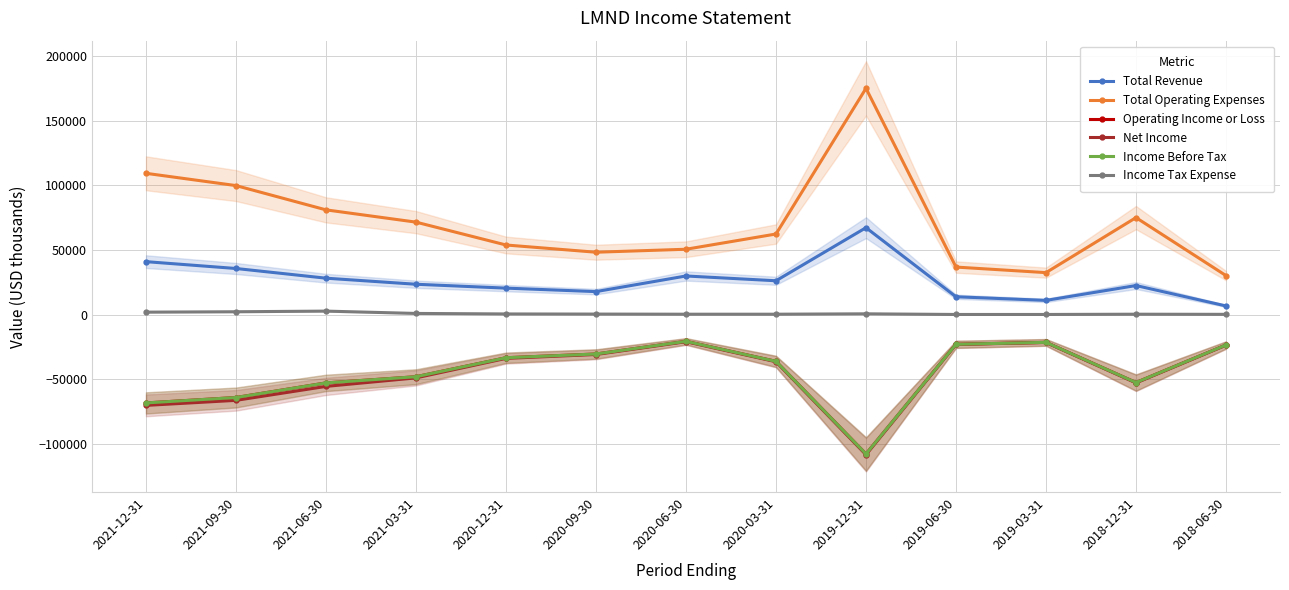

What is the difference between the Operating Income or Loss values at 2019-03-31 and 2020-12-31?

11900